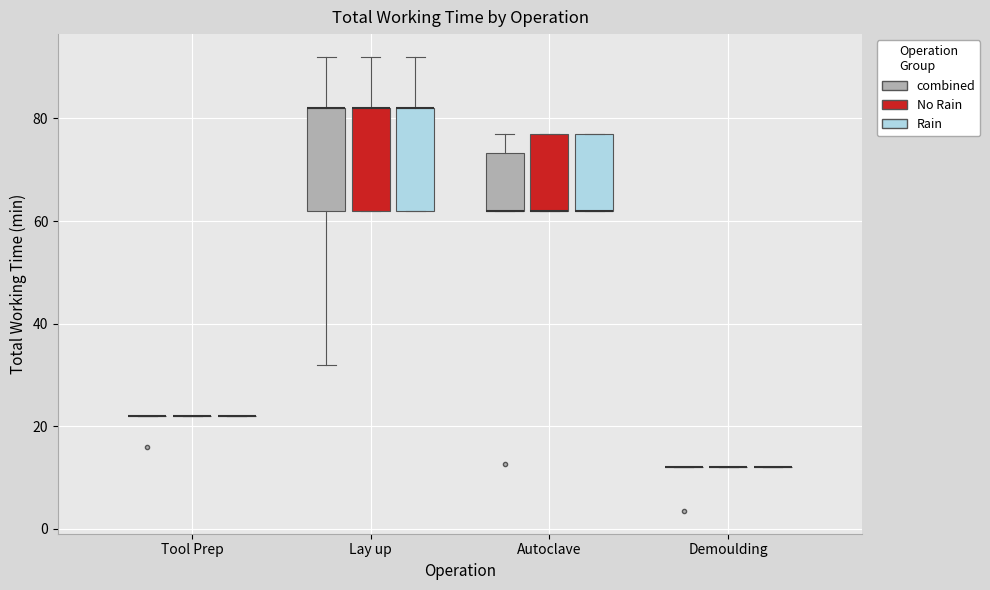

Where does the upper whisker of the box for Autoclave (combined) end on the y-axis? The values are not printed on the chart, so give them approximately, as read against the axis.

78